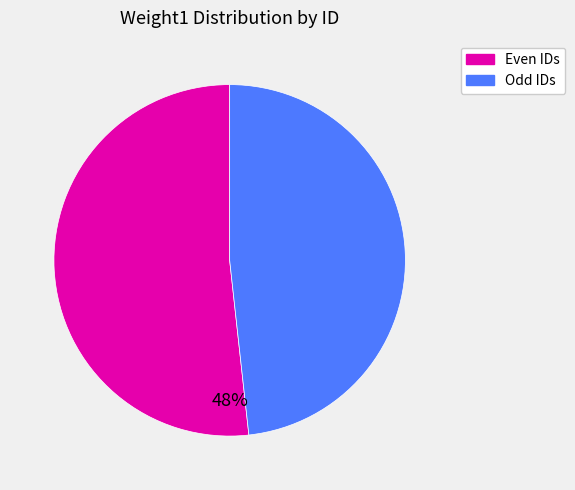

Is there a majority slice in this chart?

Yes